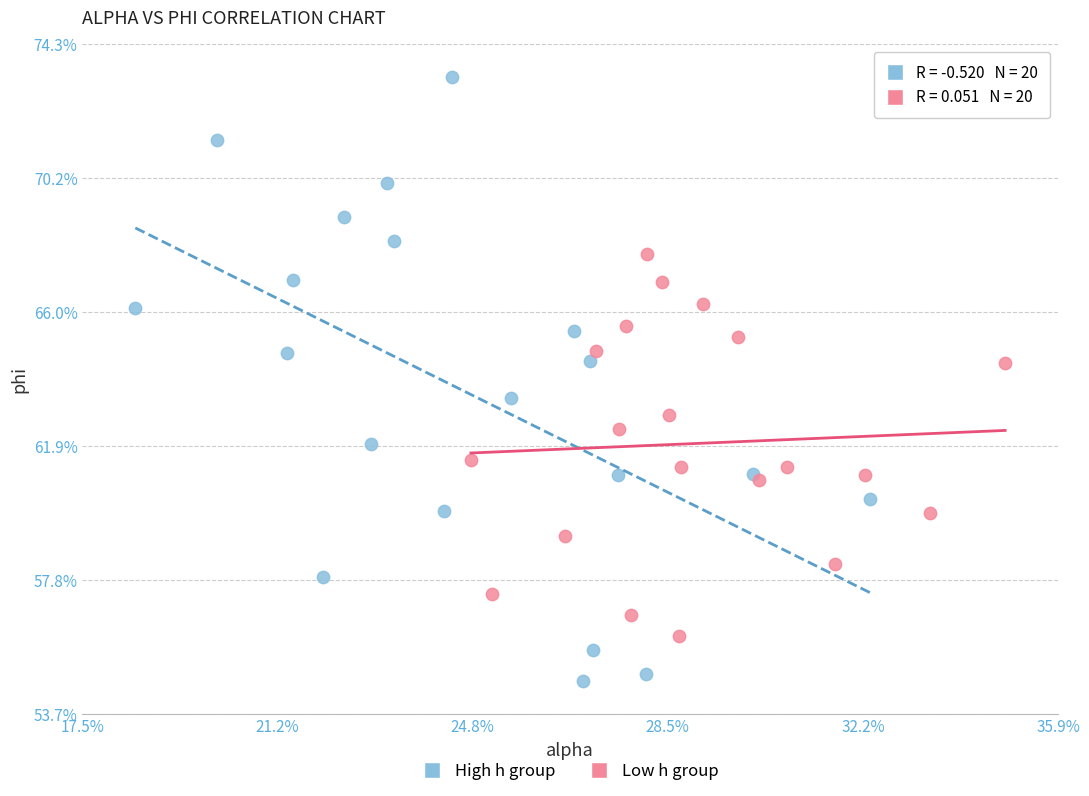

What are all the series names shown in the legend?

High h group, Low h group